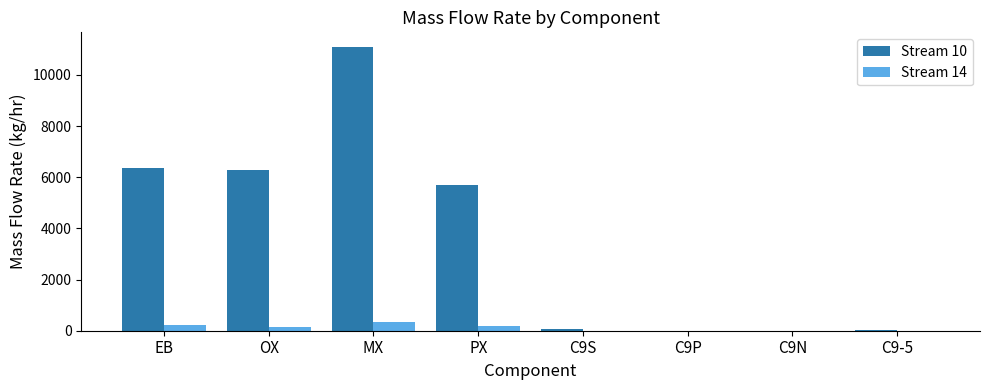

Is the value of Stream 10 at PX greater than the value of Stream 14 at MX?

Yes